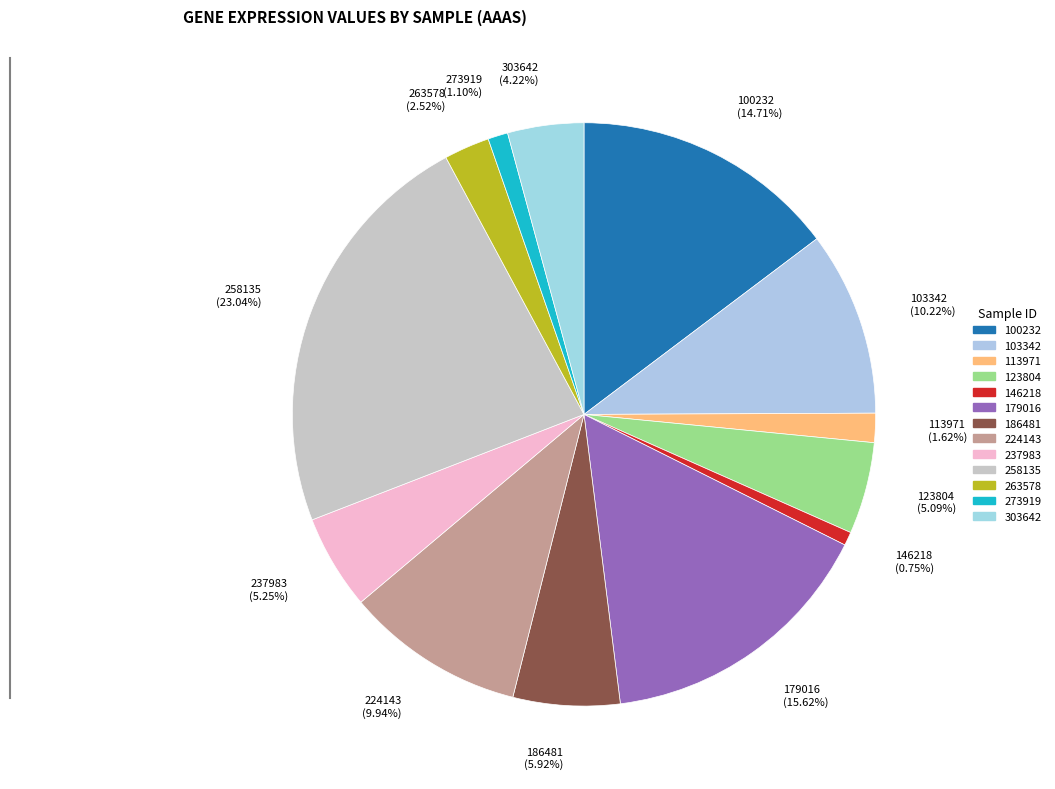

To the nearest percent, what percentage of the pie is 113971?

2%